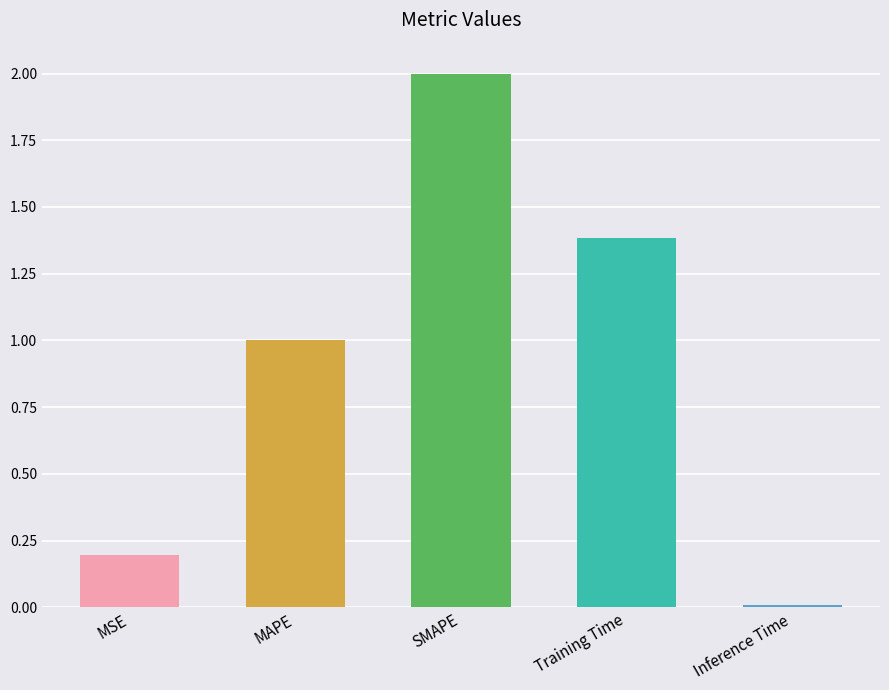

What is the average value?

0.9